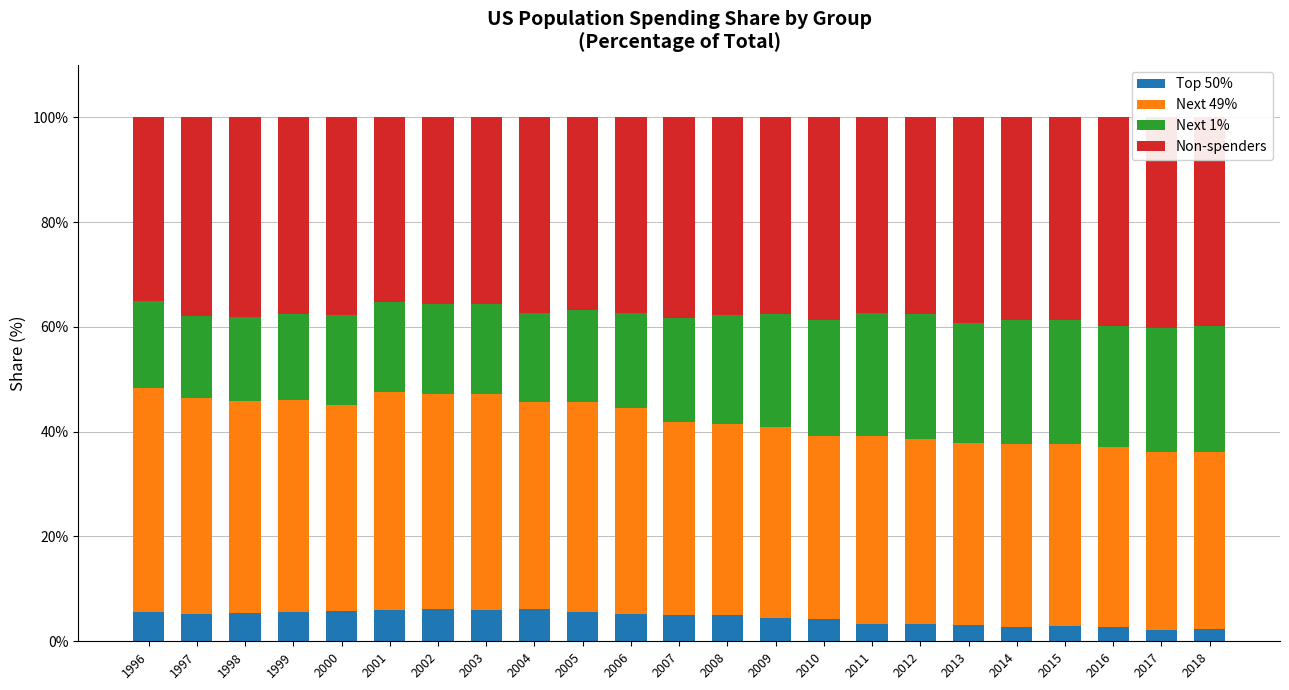

What are all the series names shown in the legend?

Top 50%, Next 49%, Next 1%, Non-spenders